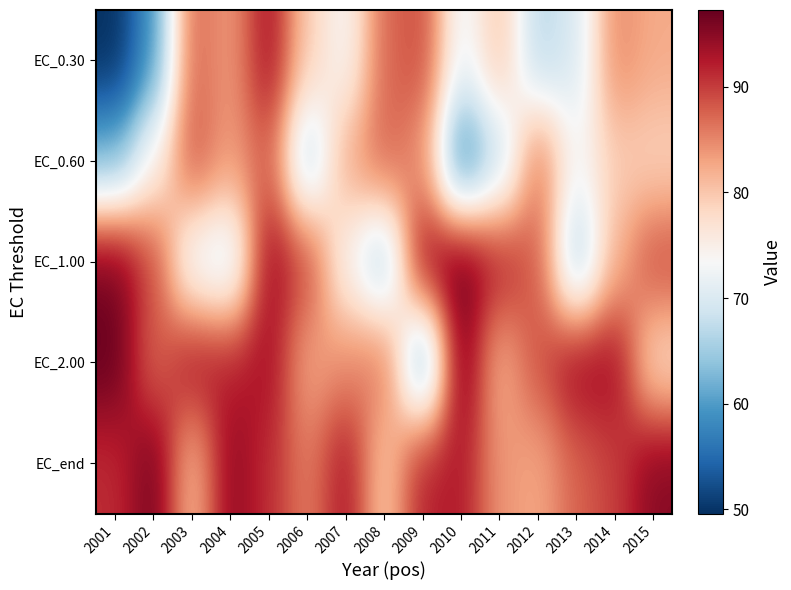

List the series in order of their peak value, highest first.

EC_2.00, EC_1.00, EC_end, EC_0.30, EC_0.60